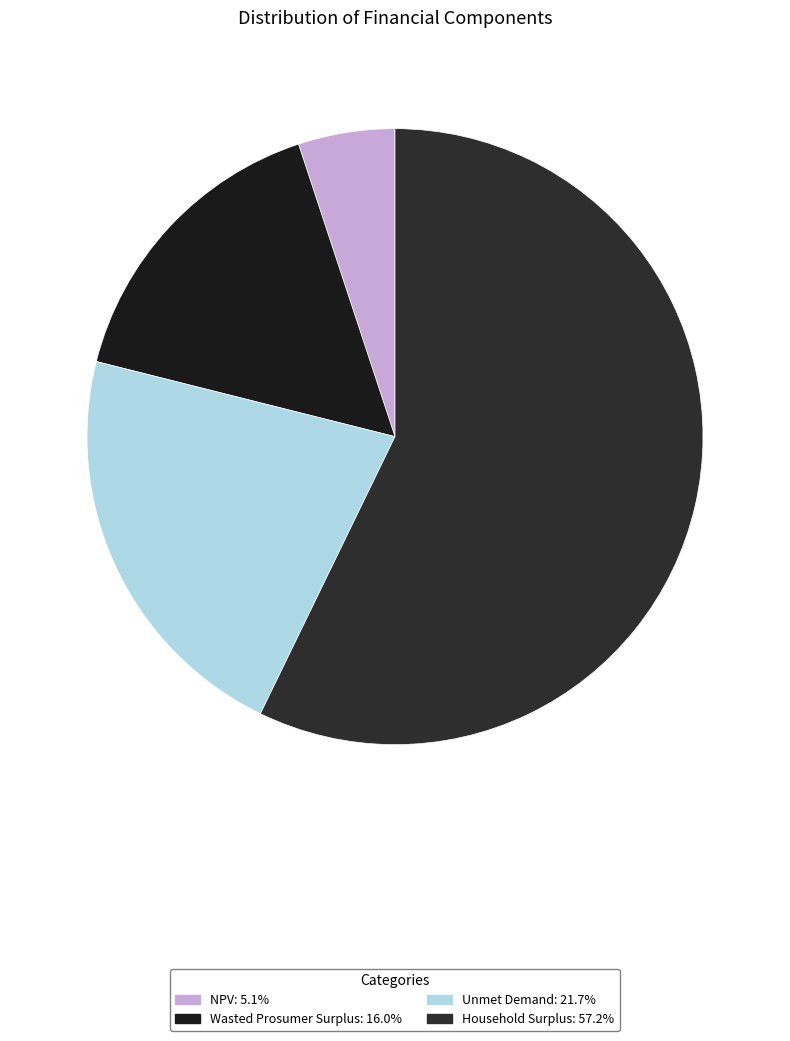

How many segments does this pie chart have?

4